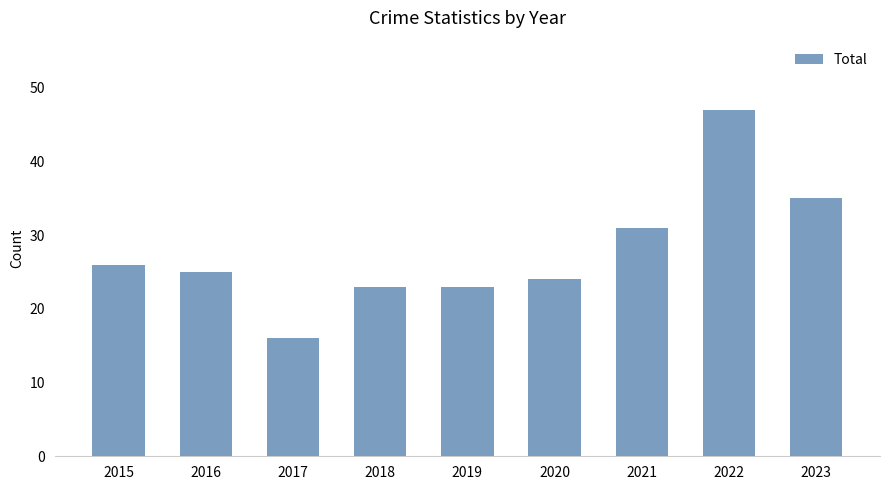

What is the difference between the values at 2021 and 2020?

7